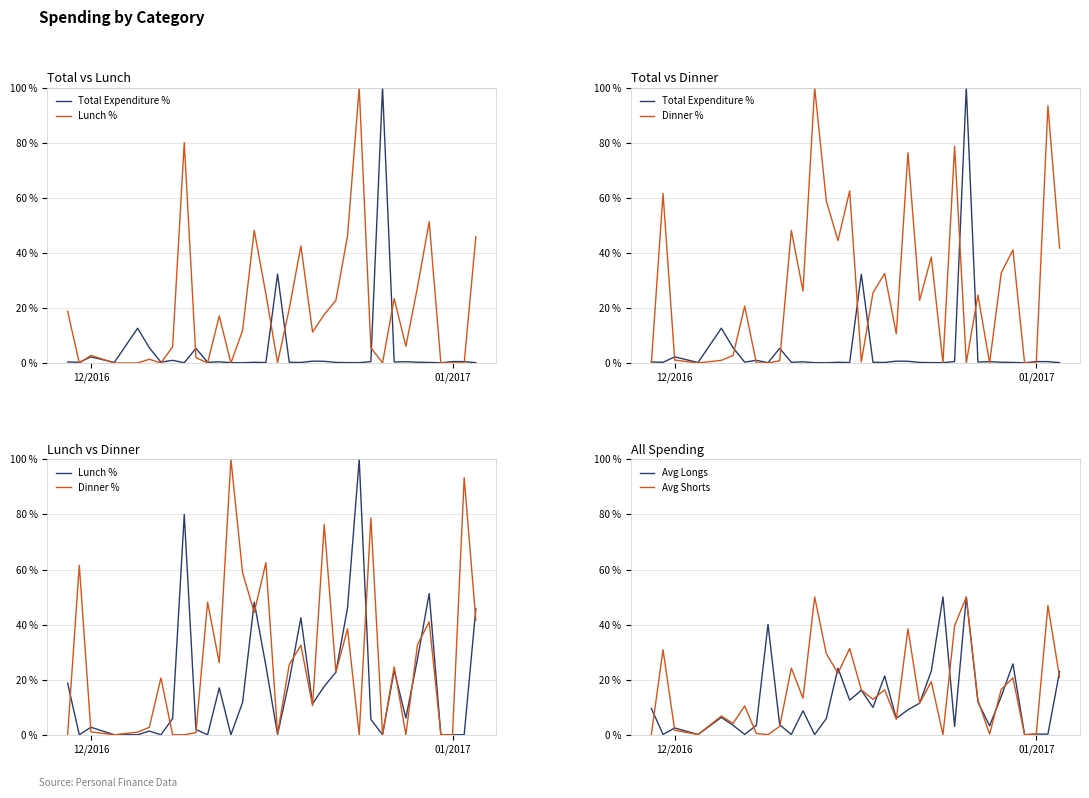

How many intersections are there between Avg Longs and Lunch %?

14